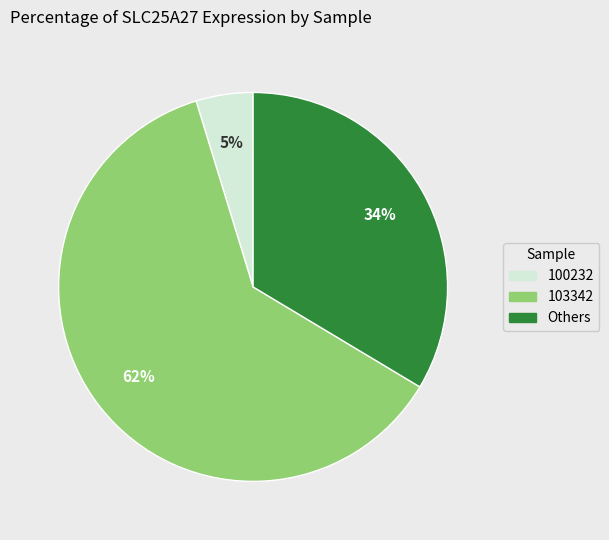

To the nearest percent, what portion does 100232 represent?

5%